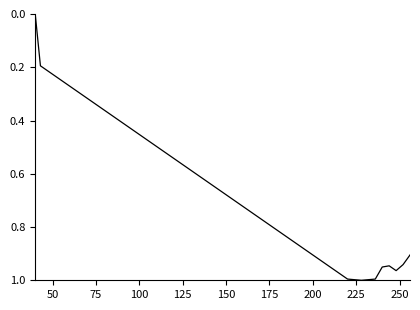

What is the difference between the second highest and second lowest values?

0.8